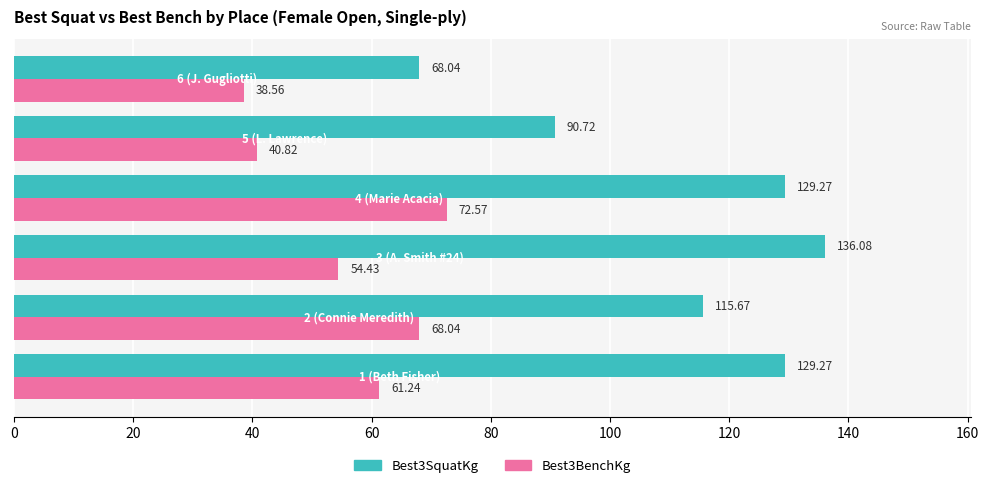

List the series in order of their peak value, lowest first.

Best3BenchKg, Best3SquatKg